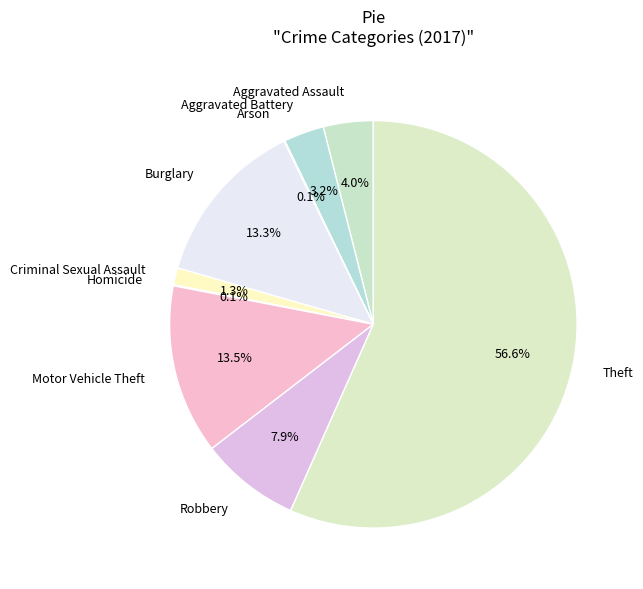

Between Aggravated Battery and Robbery, which is larger?

Robbery